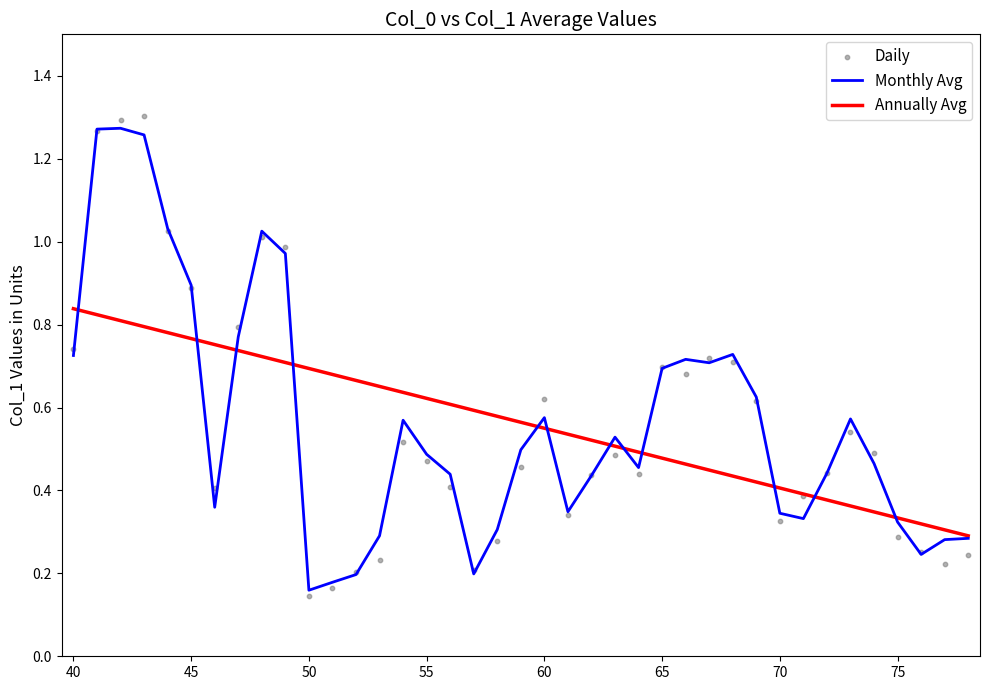

Which series contains the highest Y value?

Daily